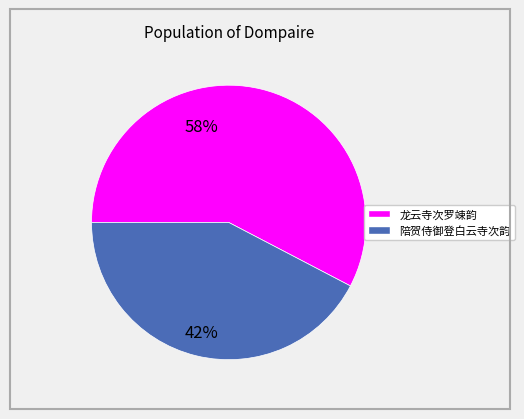

Approximately how many times larger is the value at 陪贺侍御登白云寺次韵 compared to 龙云寺次罗竦韵?

0.7